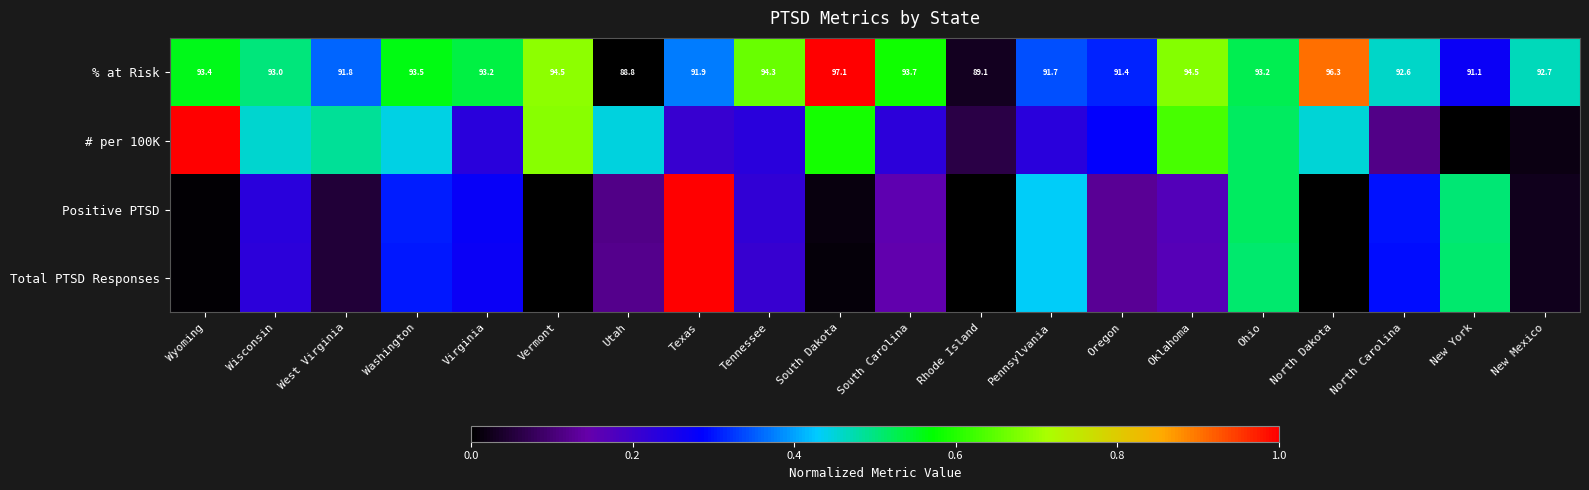

Which has a higher value, North Dakota or West Virginia?

North Dakota